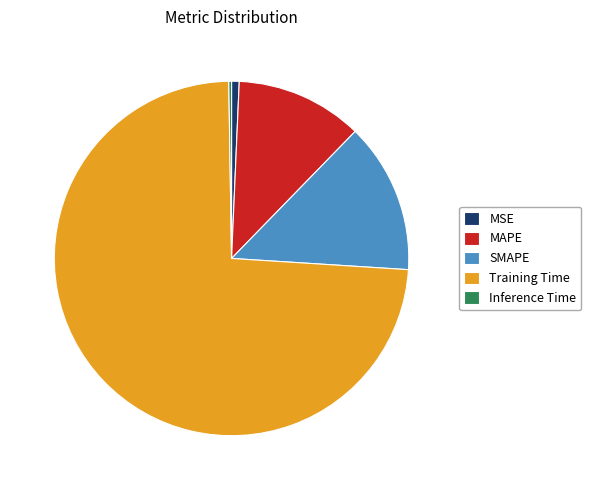

Is the sum of MAPE and Training Time greater than half?

Yes